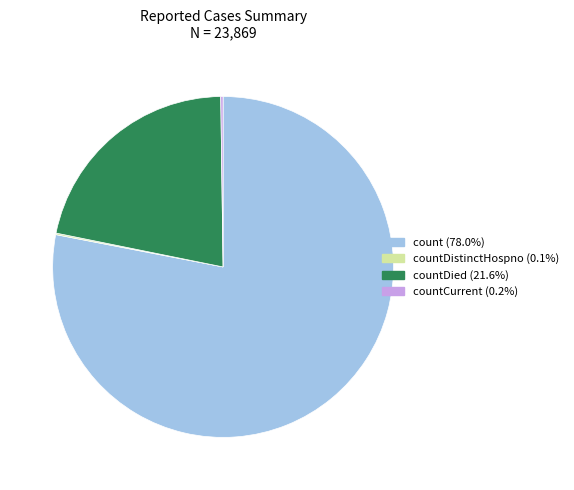

Is there a majority slice in this chart?

Yes